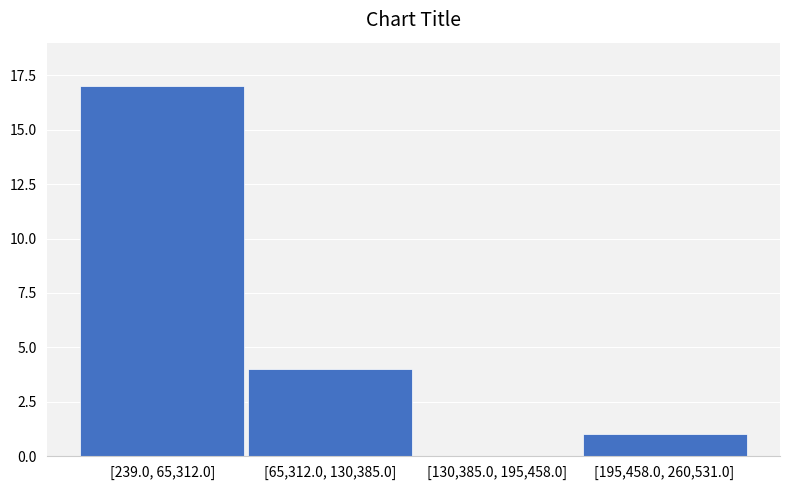

Reading left to right, what are all the values shown in this chart?

[239.0, 65,312.0]=17	[65,312.0, 130,385.0]=4	[130,385.0, 195,458.0]=0	[195,458.0, 260,531.0]=1